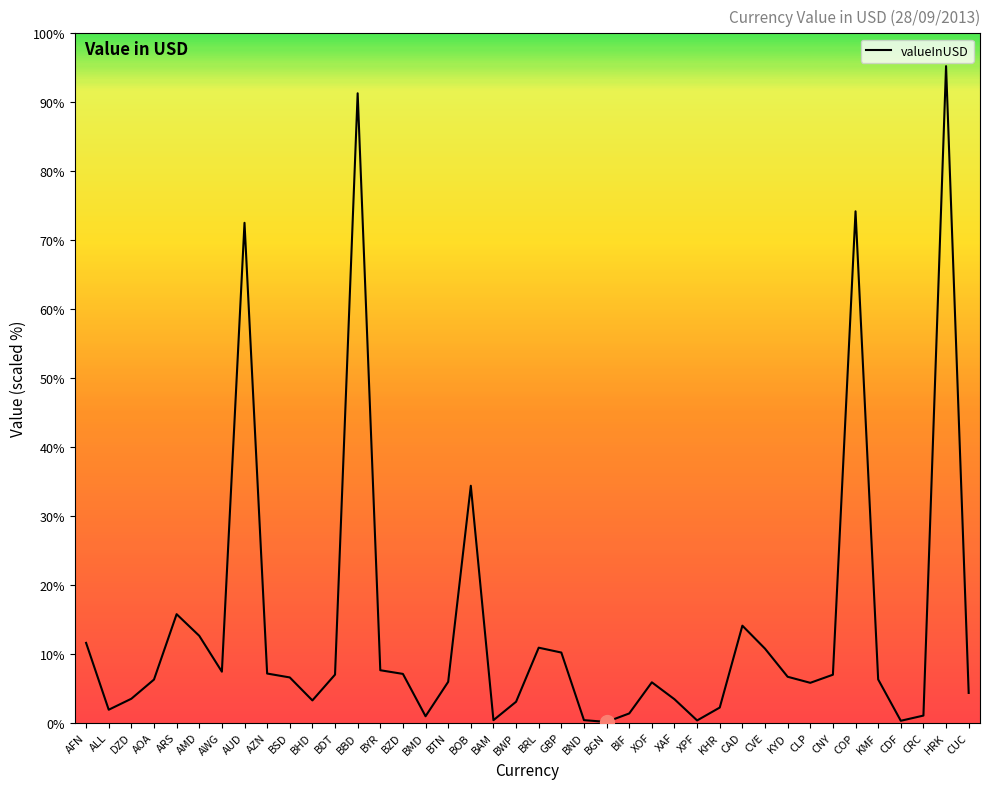

List the labels in order of value, largest first.

HRK, BBD, COP, AUD, BOB, ARS, CAD, AMD, AFN, BRL, CVE, GBP, BYR, AWG, AZN, BZD, BDT, CNY, KYD, BSD, KMF, AOA, BTN, XOF, CLP, CUC, DZD, XAF, BHD, BWP, KHR, ALL, BIF, CRC, BMD, BND, BAM, XPF, CDF, BGN